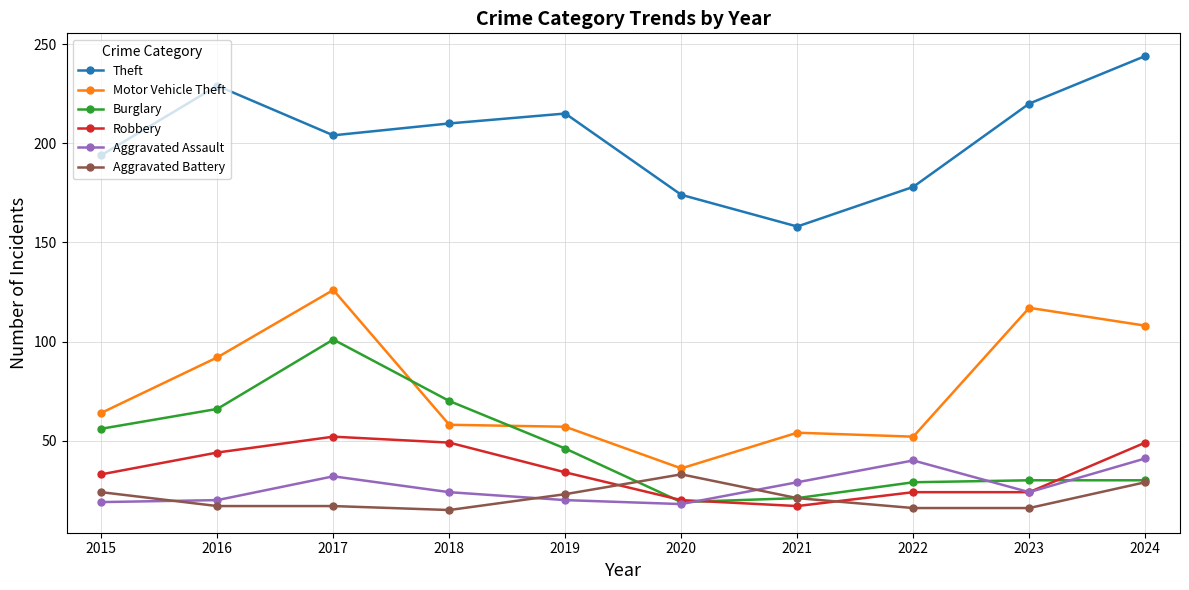

At which category is the sum across all series the highest?

2017